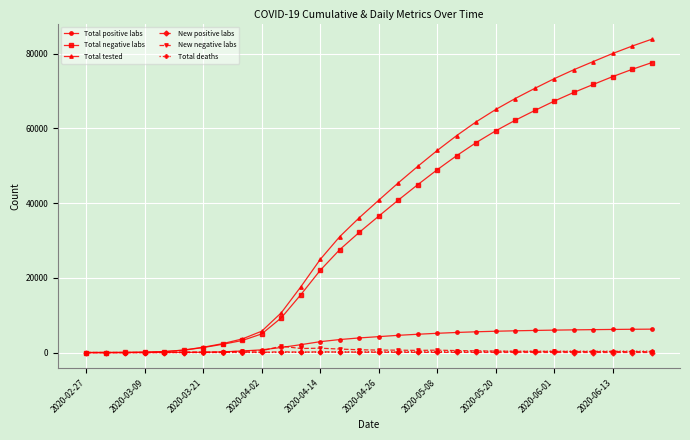

True or false: New positive labs has more than 0 interior local peaks.

True